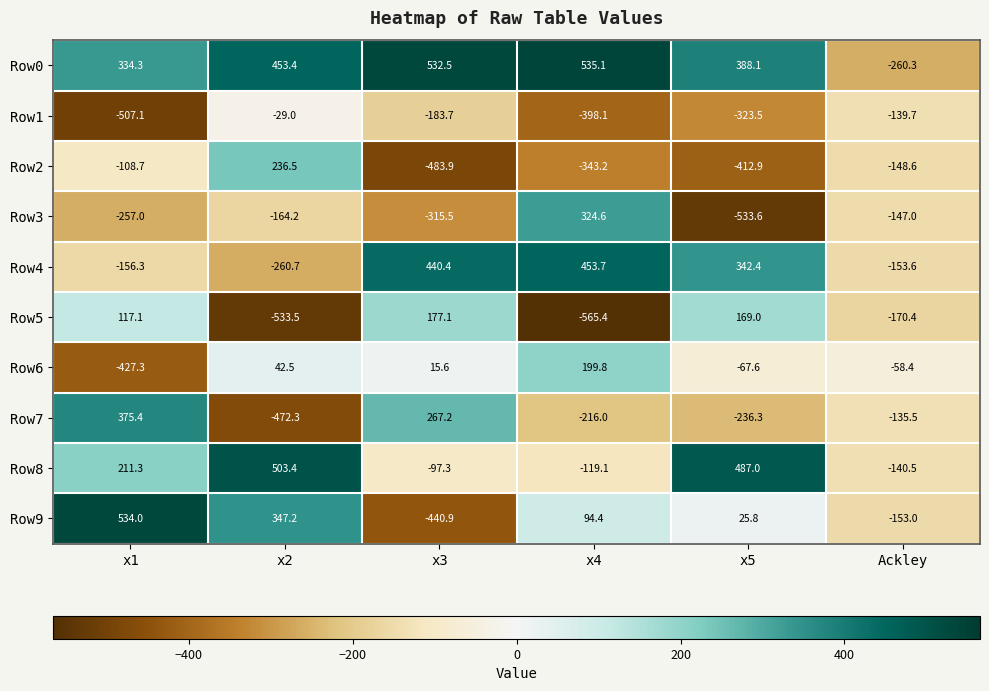

Which label corresponds to the largest value in the chart?

x4